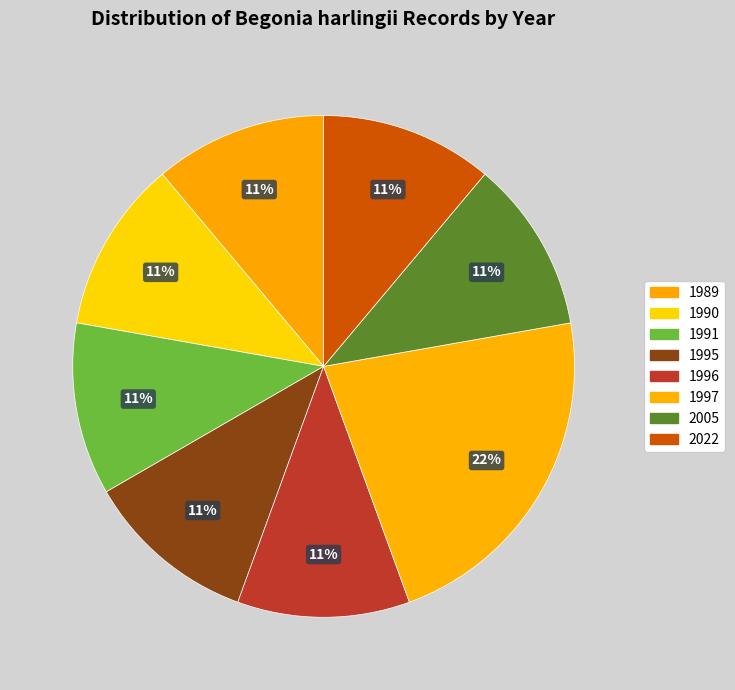

True or false: 1990 accounts for 11% of the total.

True